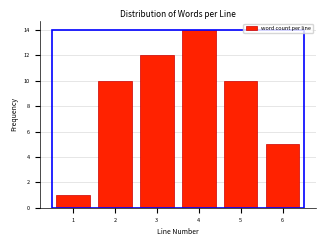

Reading left to right, transcribe all the data shown in this chart.

1	10	12	14	10	5